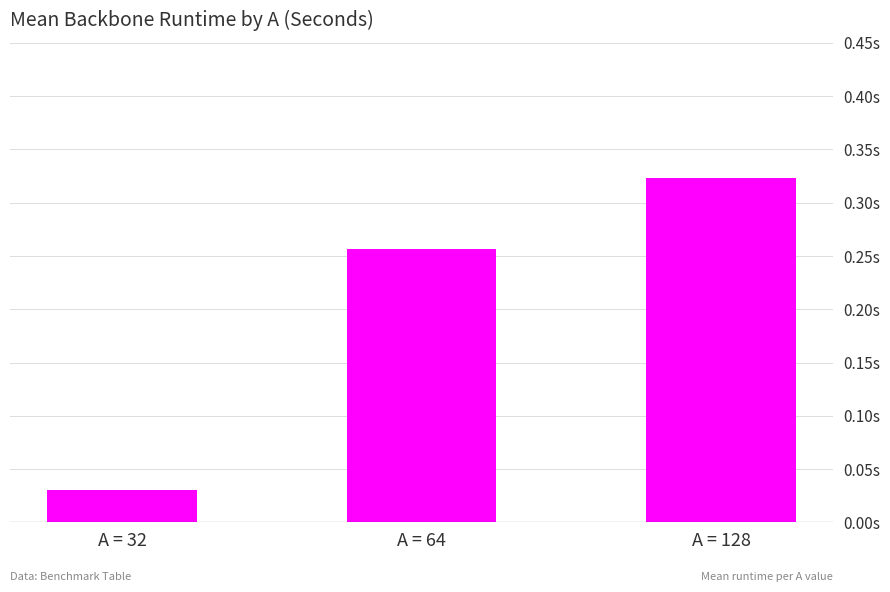

Count the values in the range 0 to 1.

3